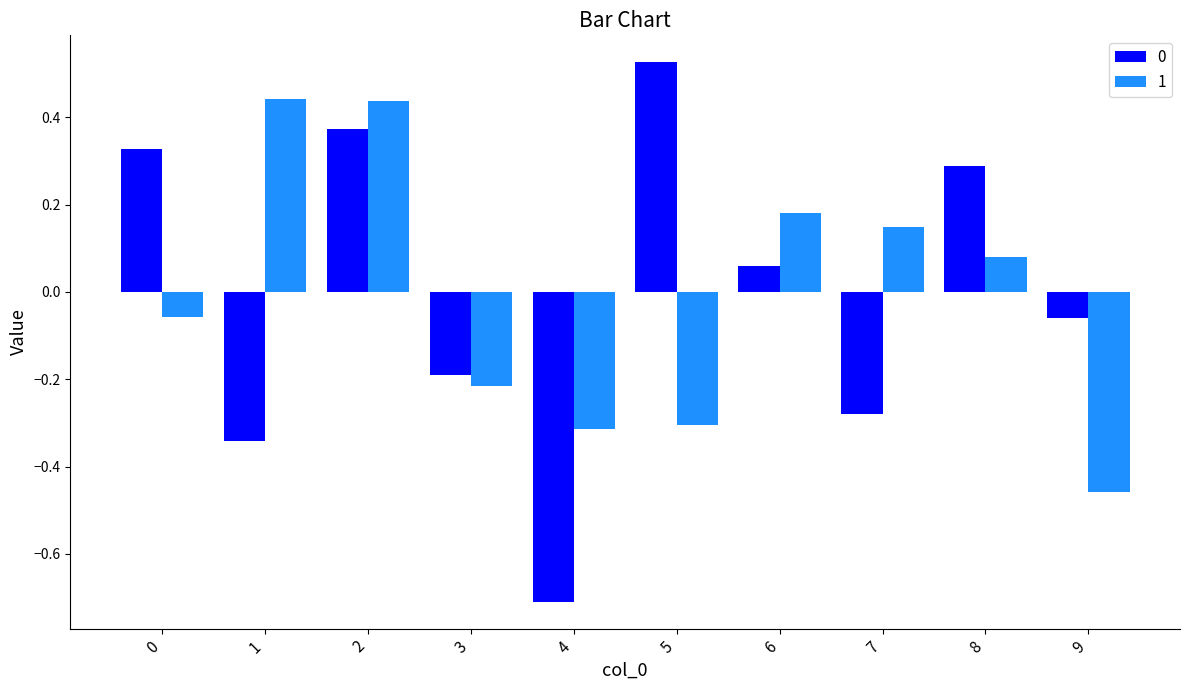

At which category does the chart reach its minimum across all series?

4